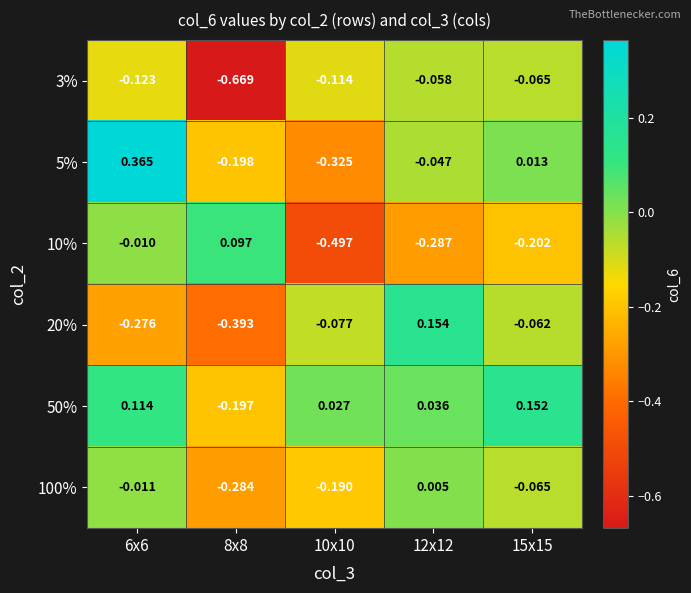

Rank the series by their maximum value, from lowest to highest.

3%, 100%, 10%, 50%, 20%, 5%